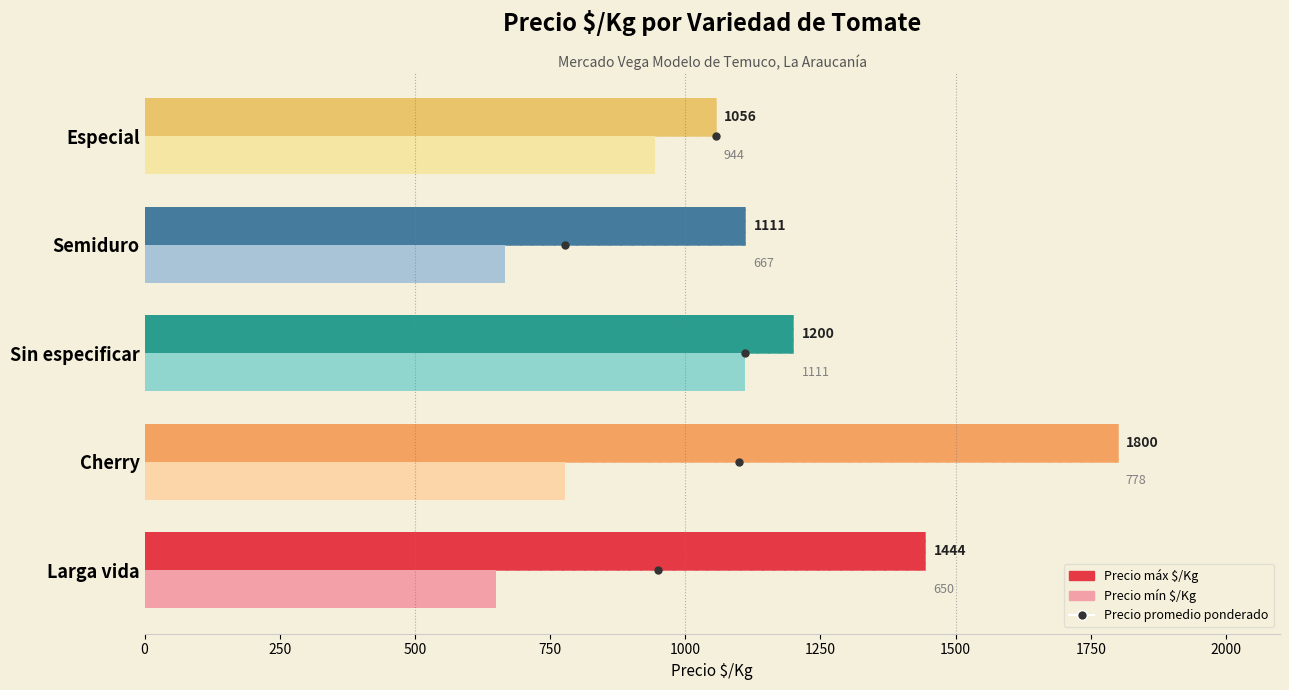

What is the average value of the Precio min $/Kg series?

830